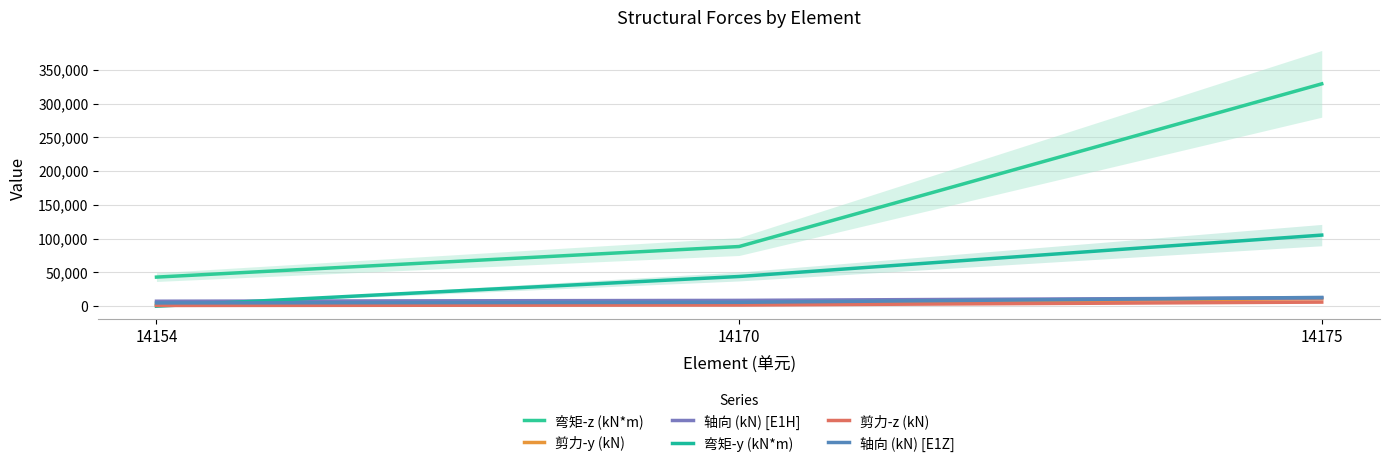

What is the sum of all 剪力-y (kN) values?

18131